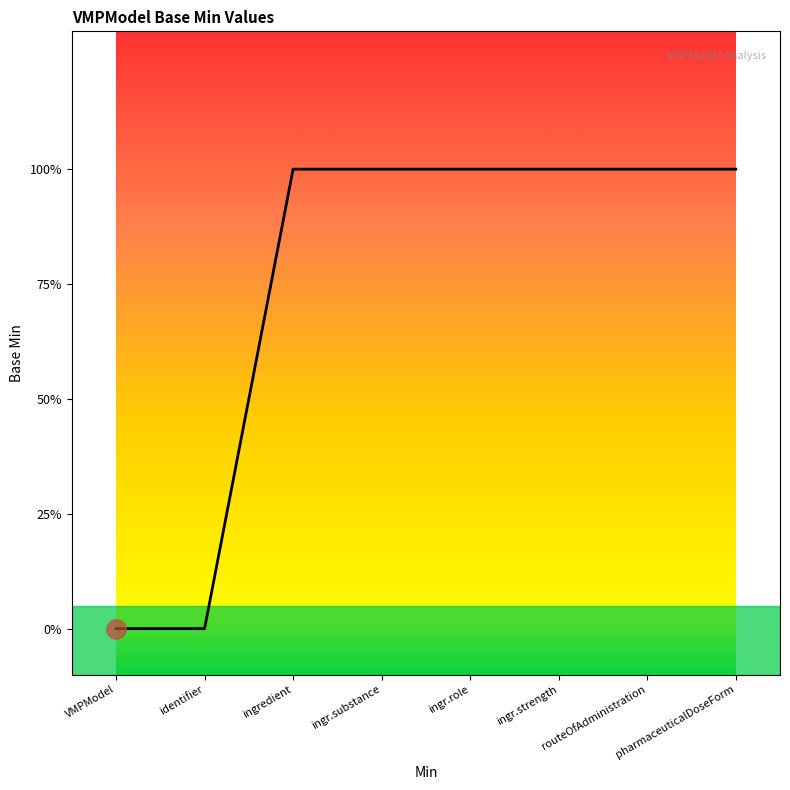

Does the chart have visible grid lines?

No